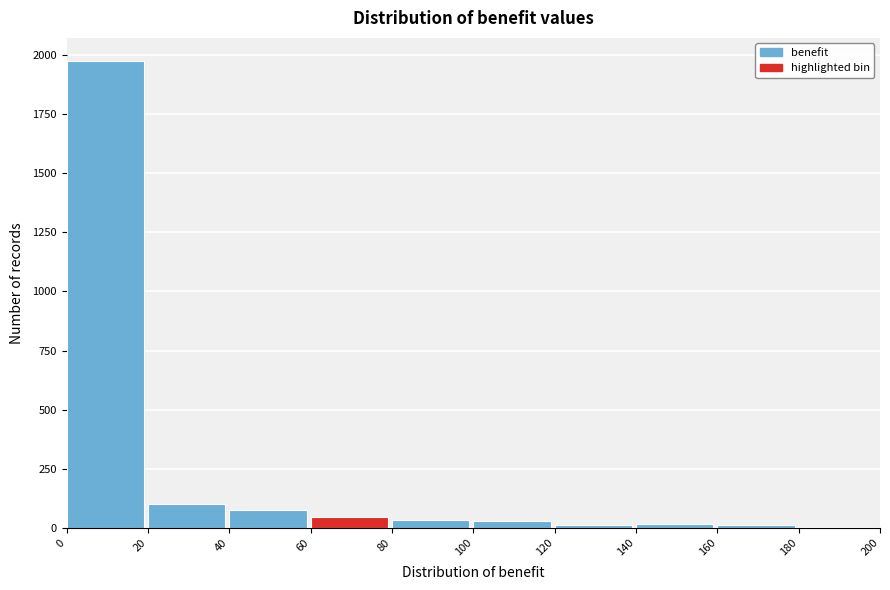

What is the height of the bar covering 40 to 60 on the x-axis? The values are not printed on the chart, so give them approximately, as read against the axis.

100